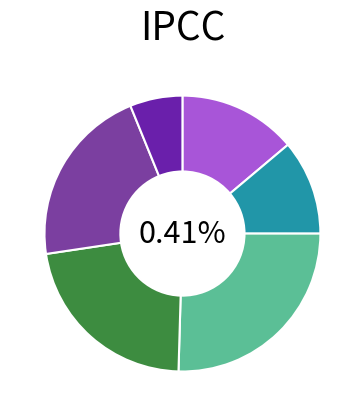

Combined, what portion of the pie is 4 and 5?

27.4%